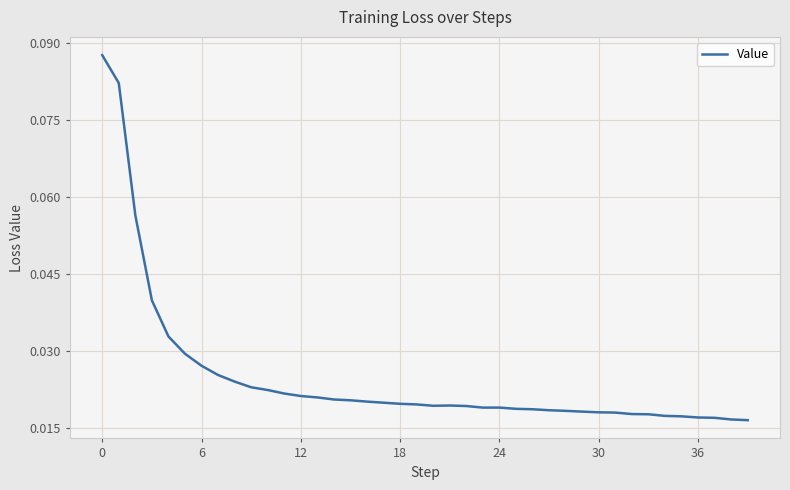

What is the sum of all values?

1.0